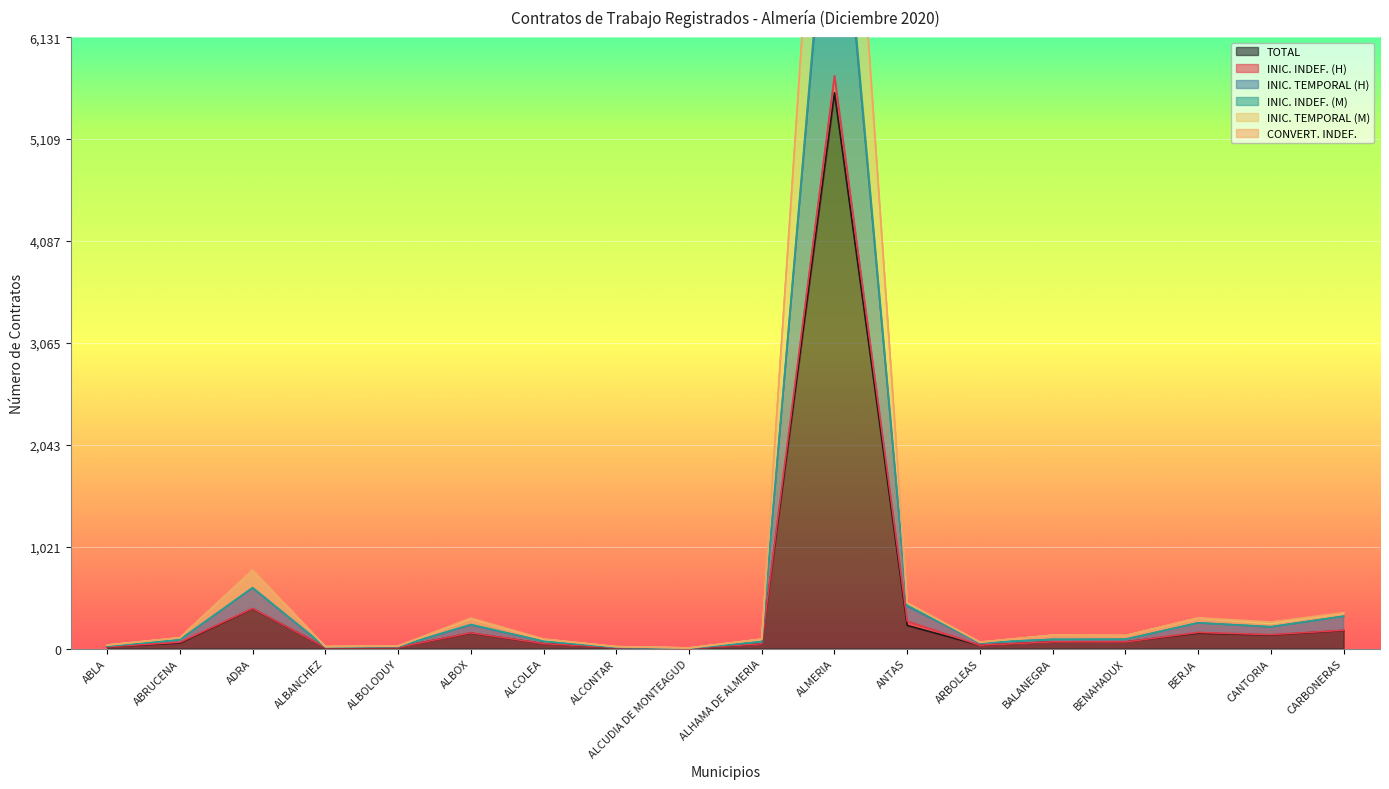

The INIC. INDEF. (M) series shows 157 at ALBOX. True or false?

True